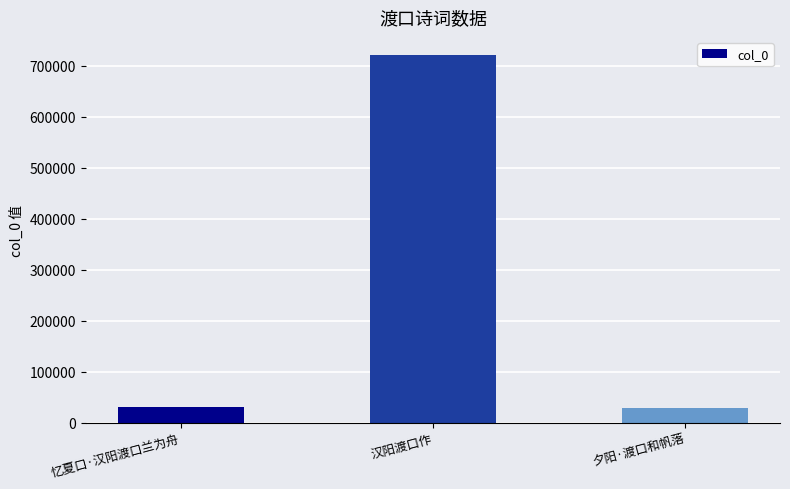

Are the bars grouped side by side (vs. stacked)?

No